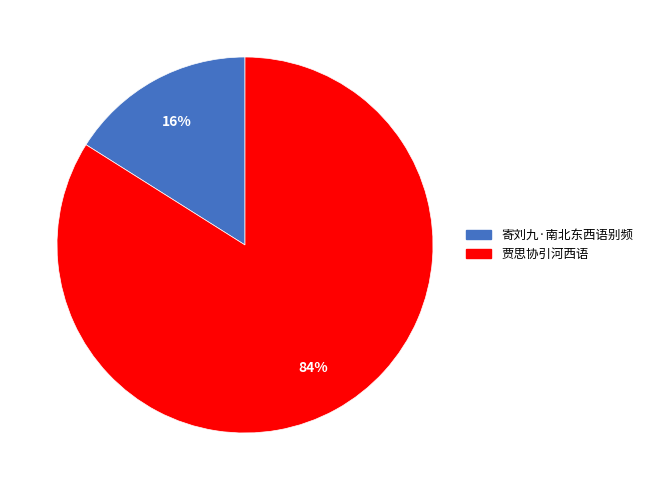

To the nearest percent, what portion does 寄刘九·南北东西语别频 represent?

16%